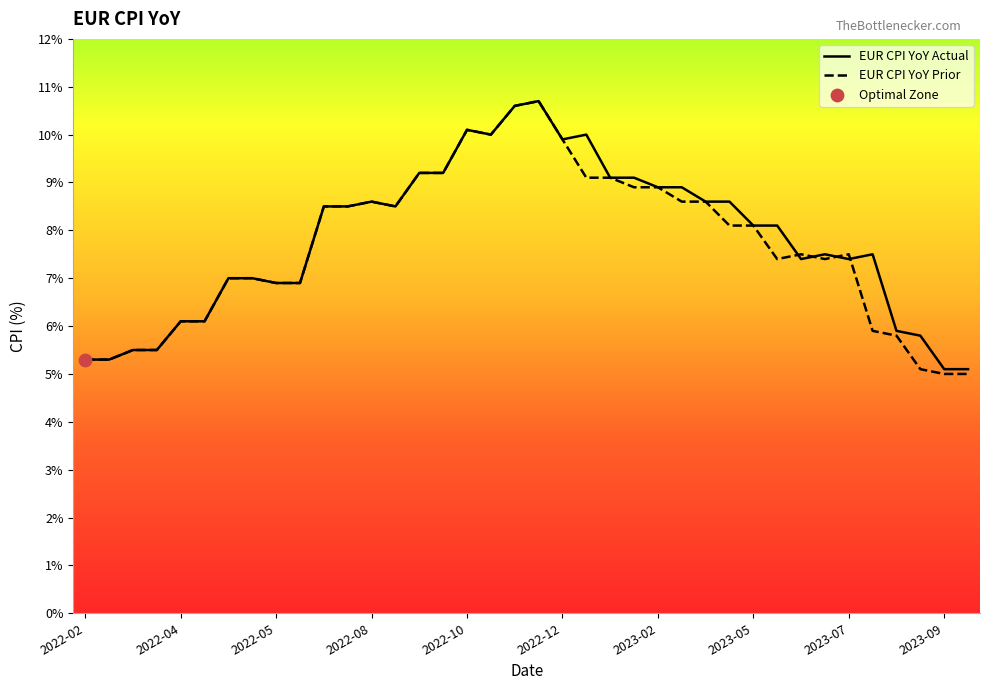

What is the total value across all series at 2022-06?

13.8